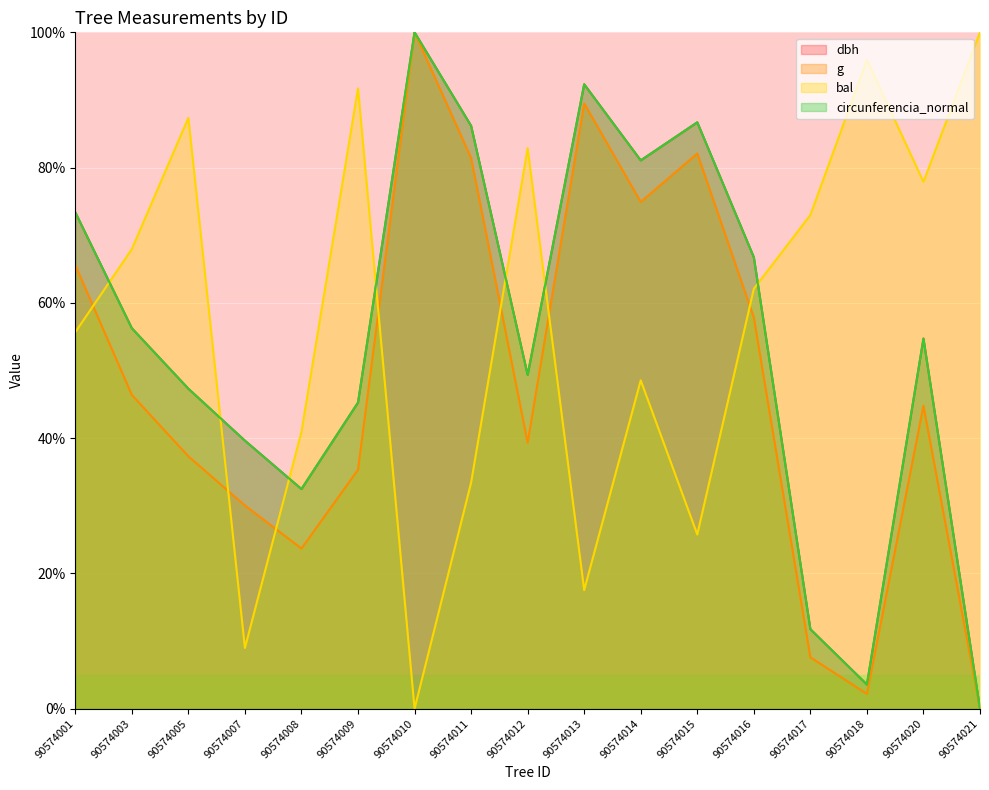

What is the total value across all series at 90574013?

291.7